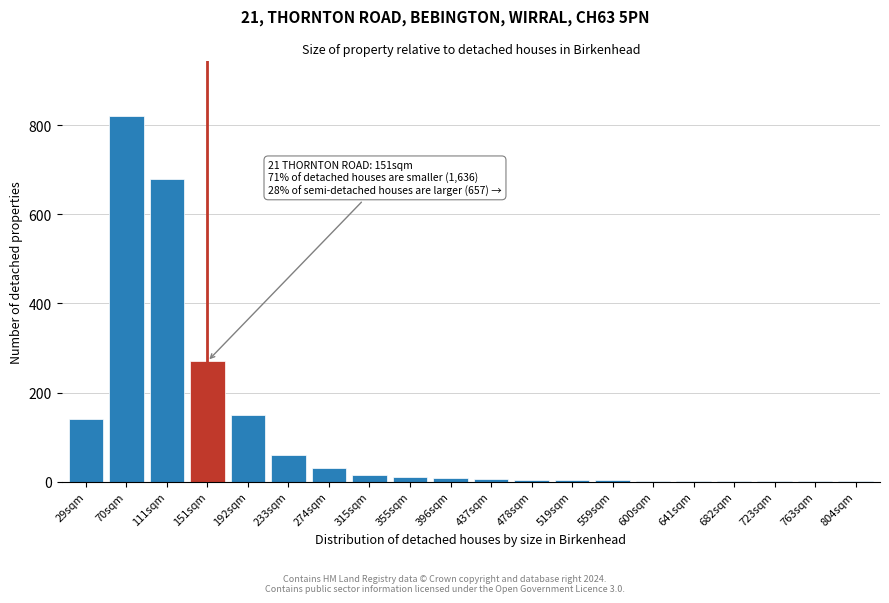

What is the greatest value displayed?

820